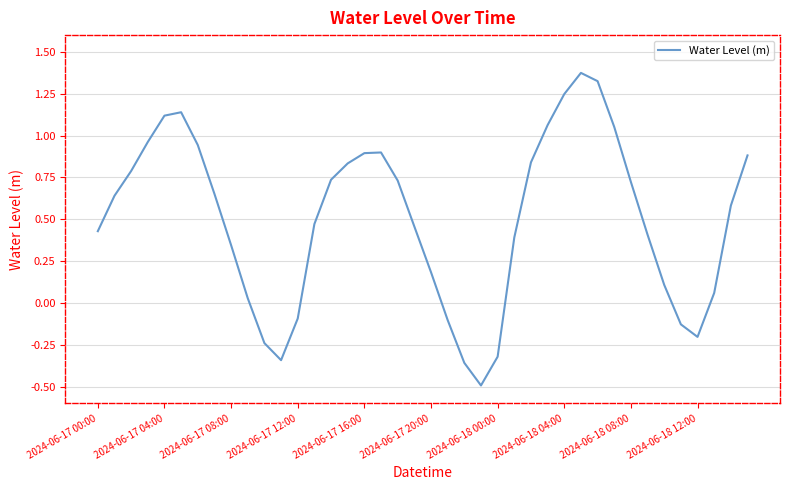

True or false: the data has more than 0 interior local peaks.

True